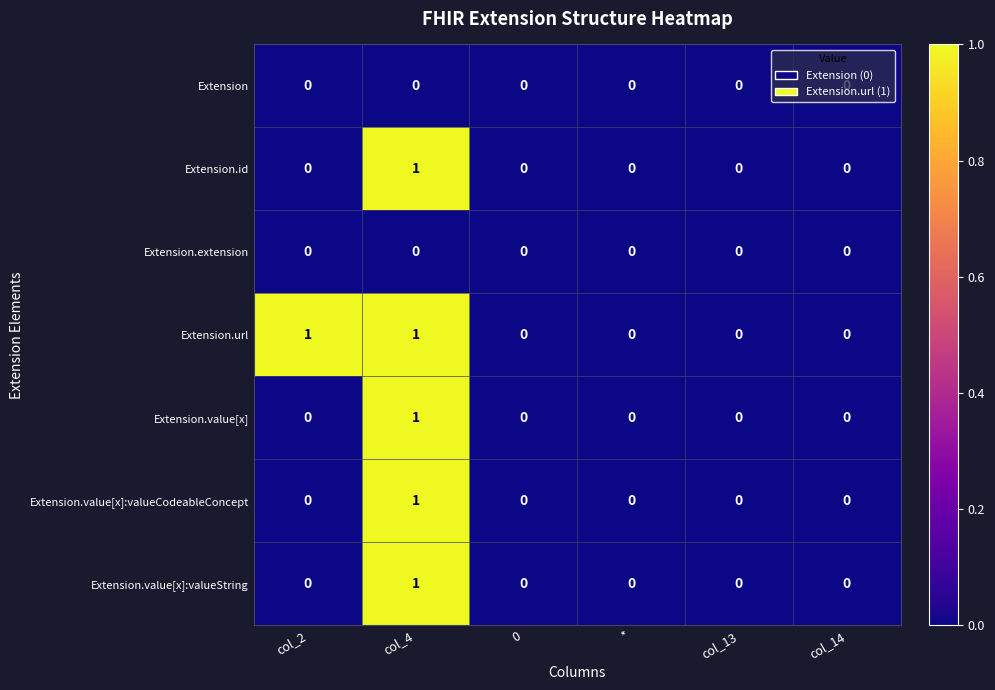

Between col_2 and 0, which series saw the biggest shift?

Extension.url